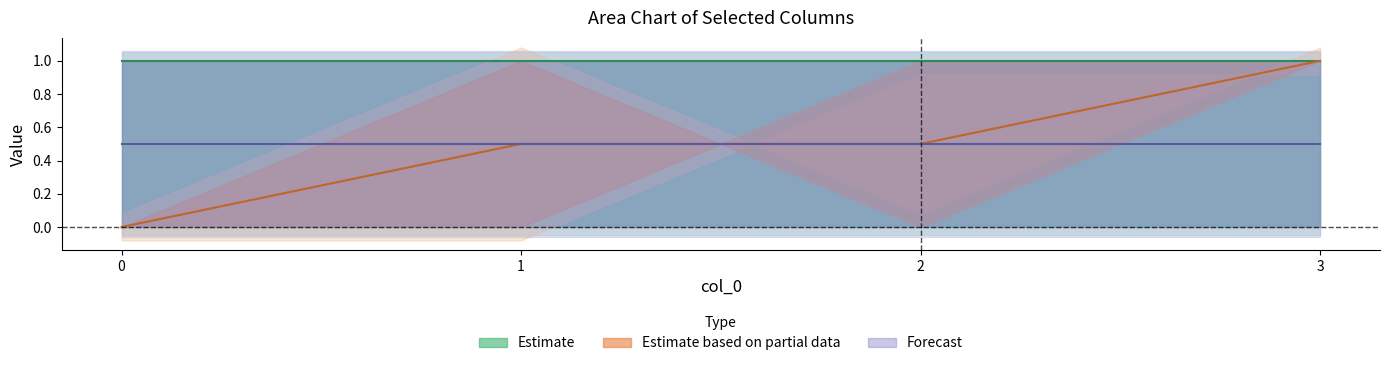

How many lines are shown in the chart?

6